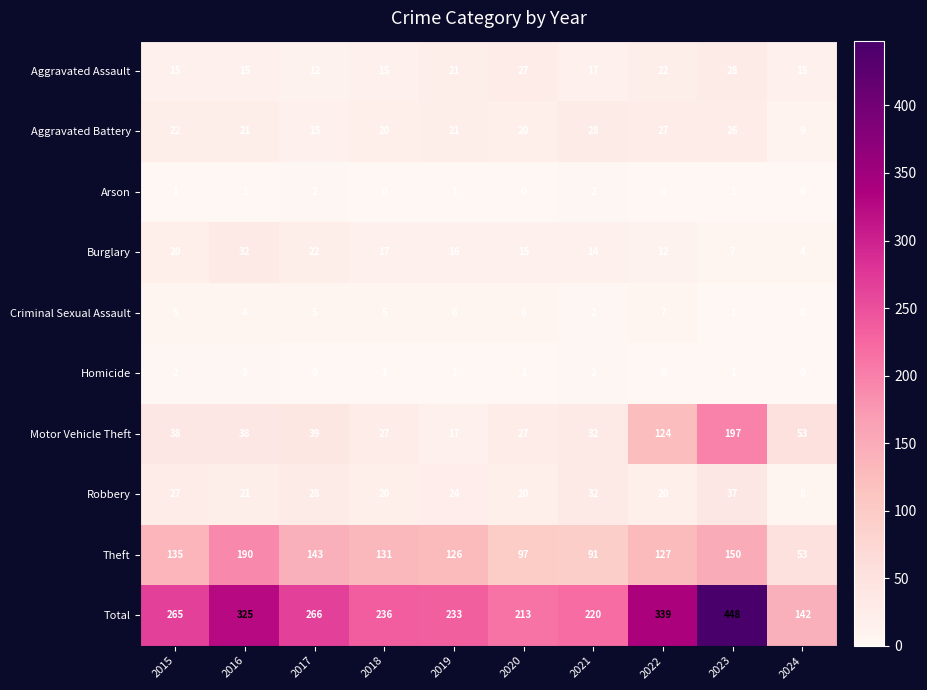

What is the sum of the Theft values at 2018 and 2016?

321